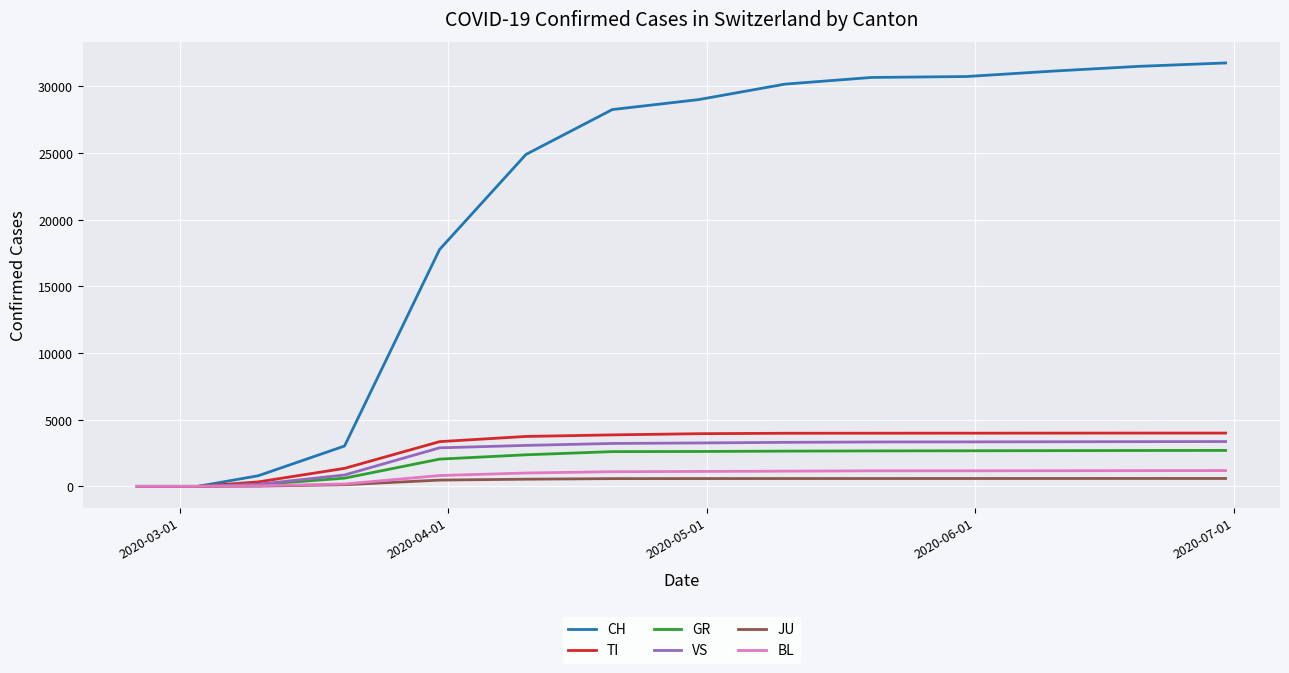

Which series has the largest total across all categories?

CH